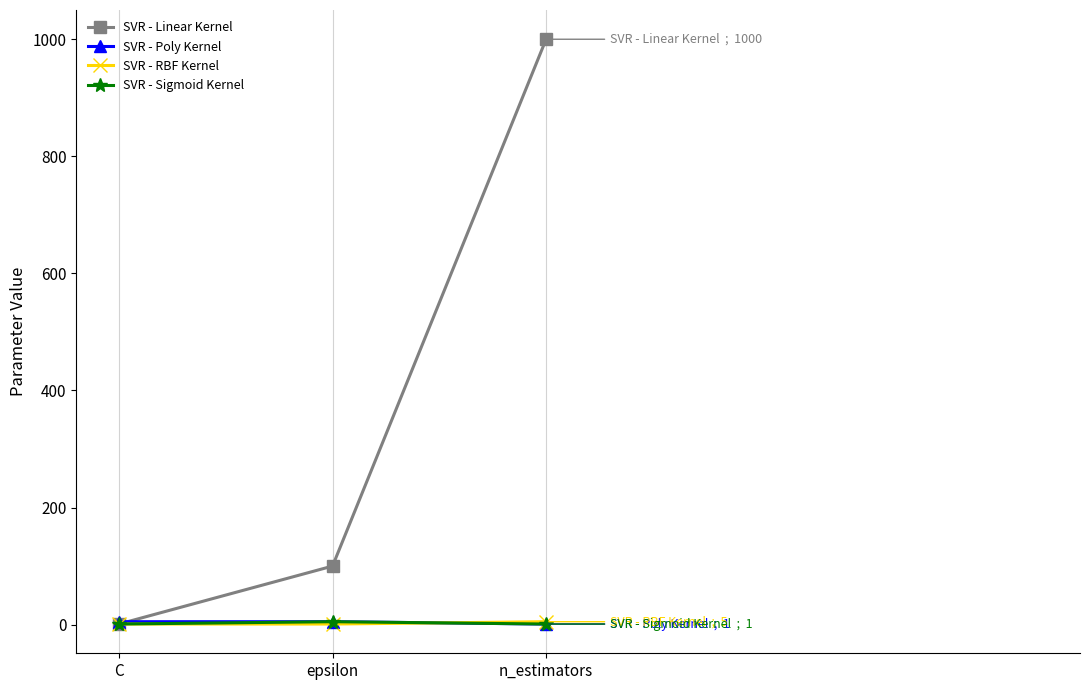

At how many categories does at least one series exceed 266?

1